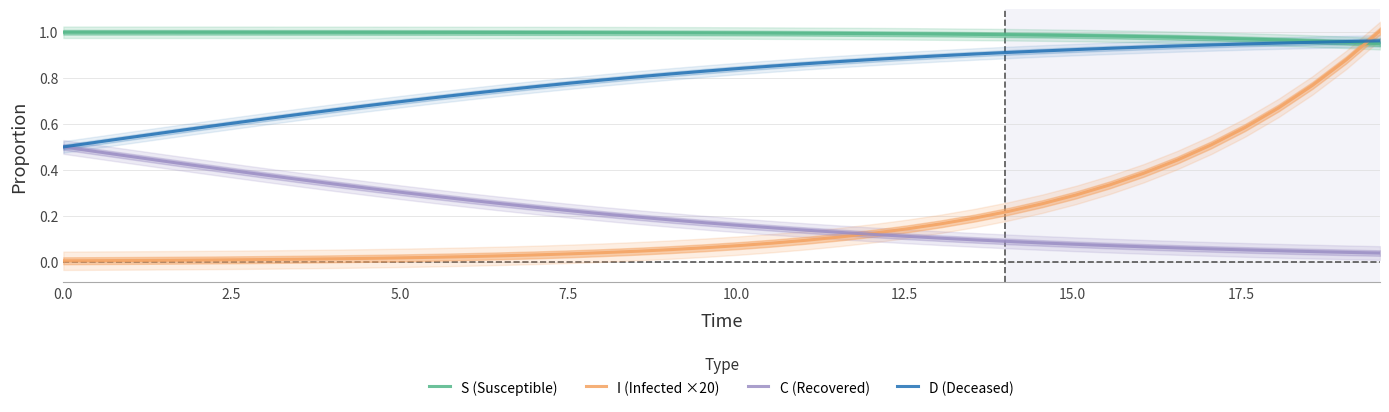

What is the difference between the maximum and second lowest values in the I (Infected ×20) series?

1.0